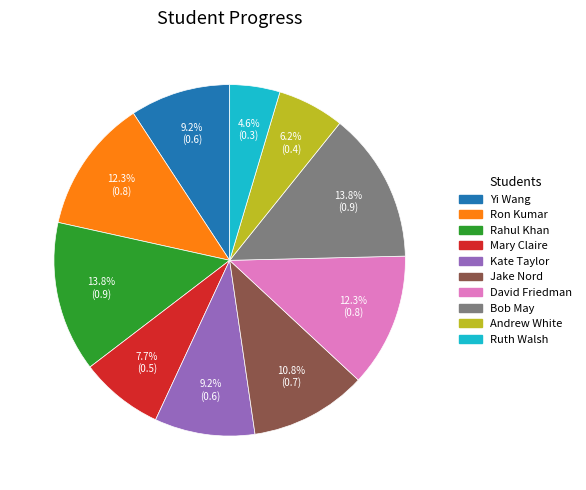

What percentage is NOT represented by David Friedman?

87.7%